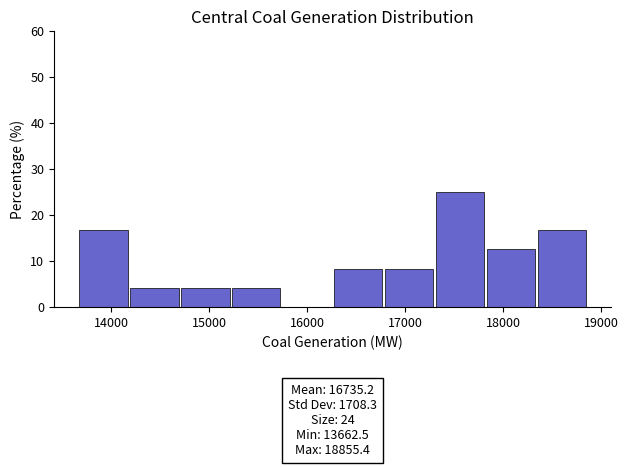

Over which range of the x-axis is the bar tallest?

17300 to 17800